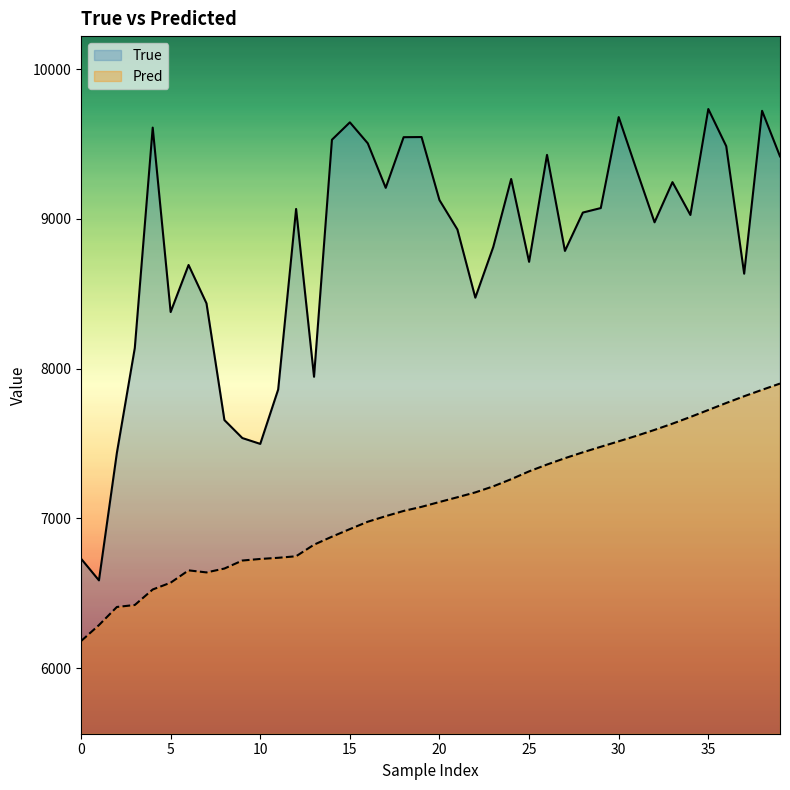

Rank the series by their maximum value, from lowest to highest.

Pred, True